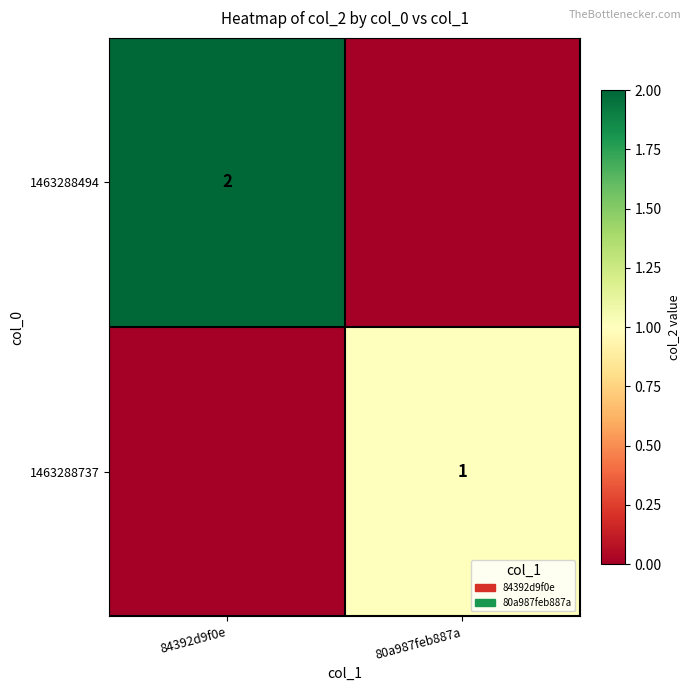

The 1463288737 series shows 1 at 80a987feb887a. True or false?

True